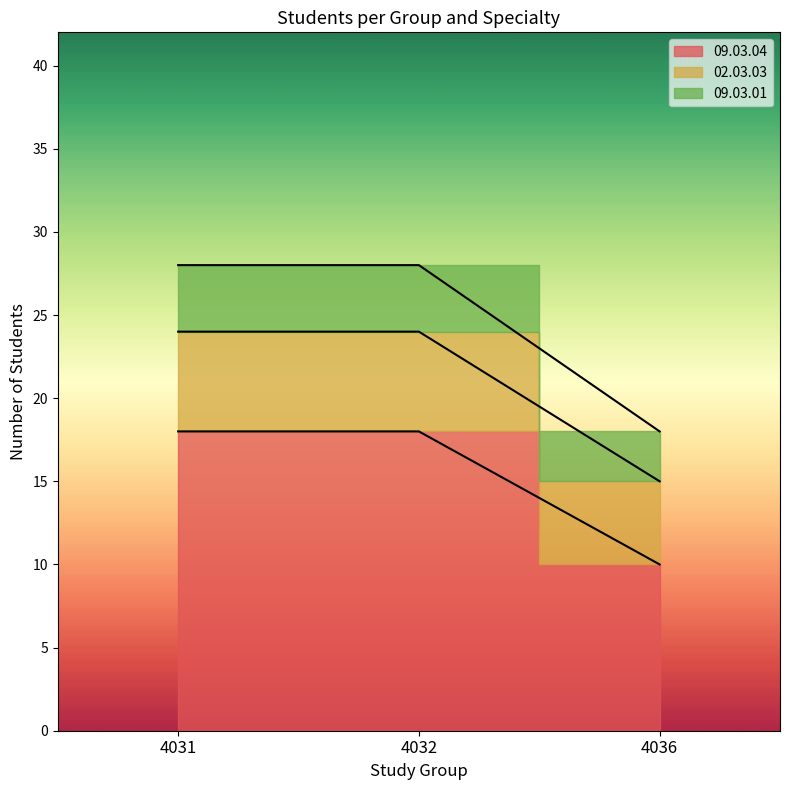

At which category is the sum across all series the highest?

4031